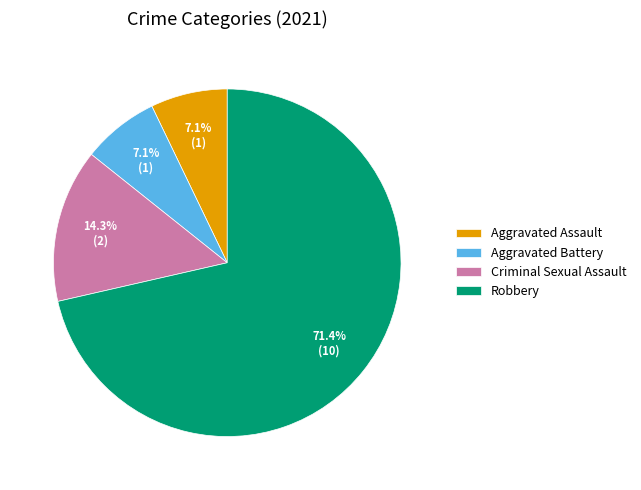

The Criminal Sexual Assault slice represents 29% of the pie. True or false?

False